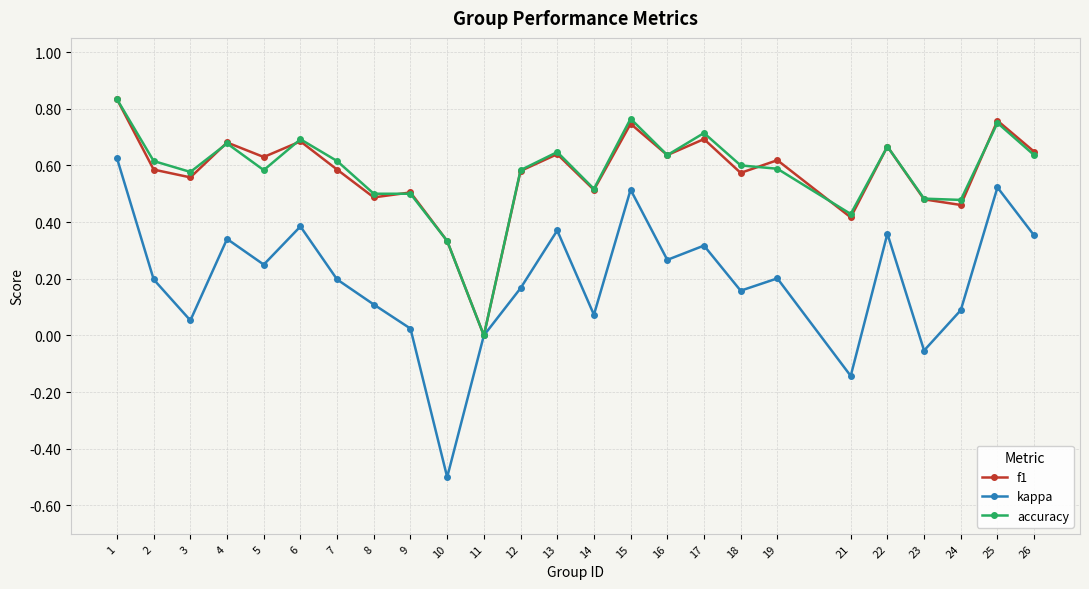

Is it true that f1 equals 1.0 at 3?

False